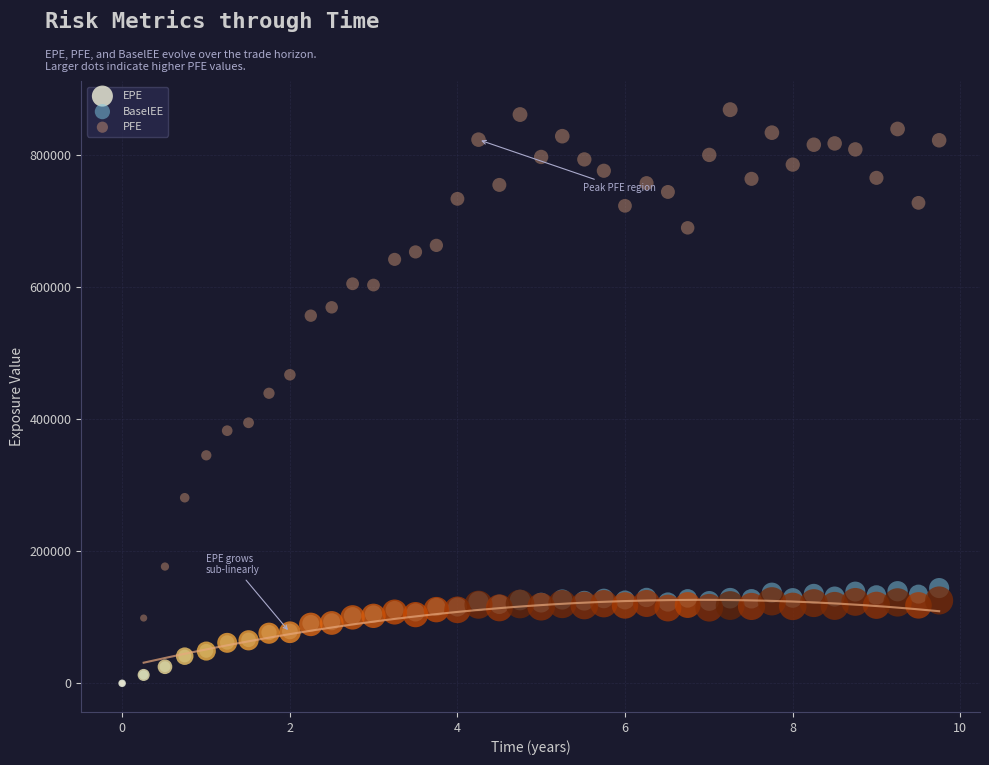

What are all the series names shown in the legend?

EPE, BaselEE, PFE